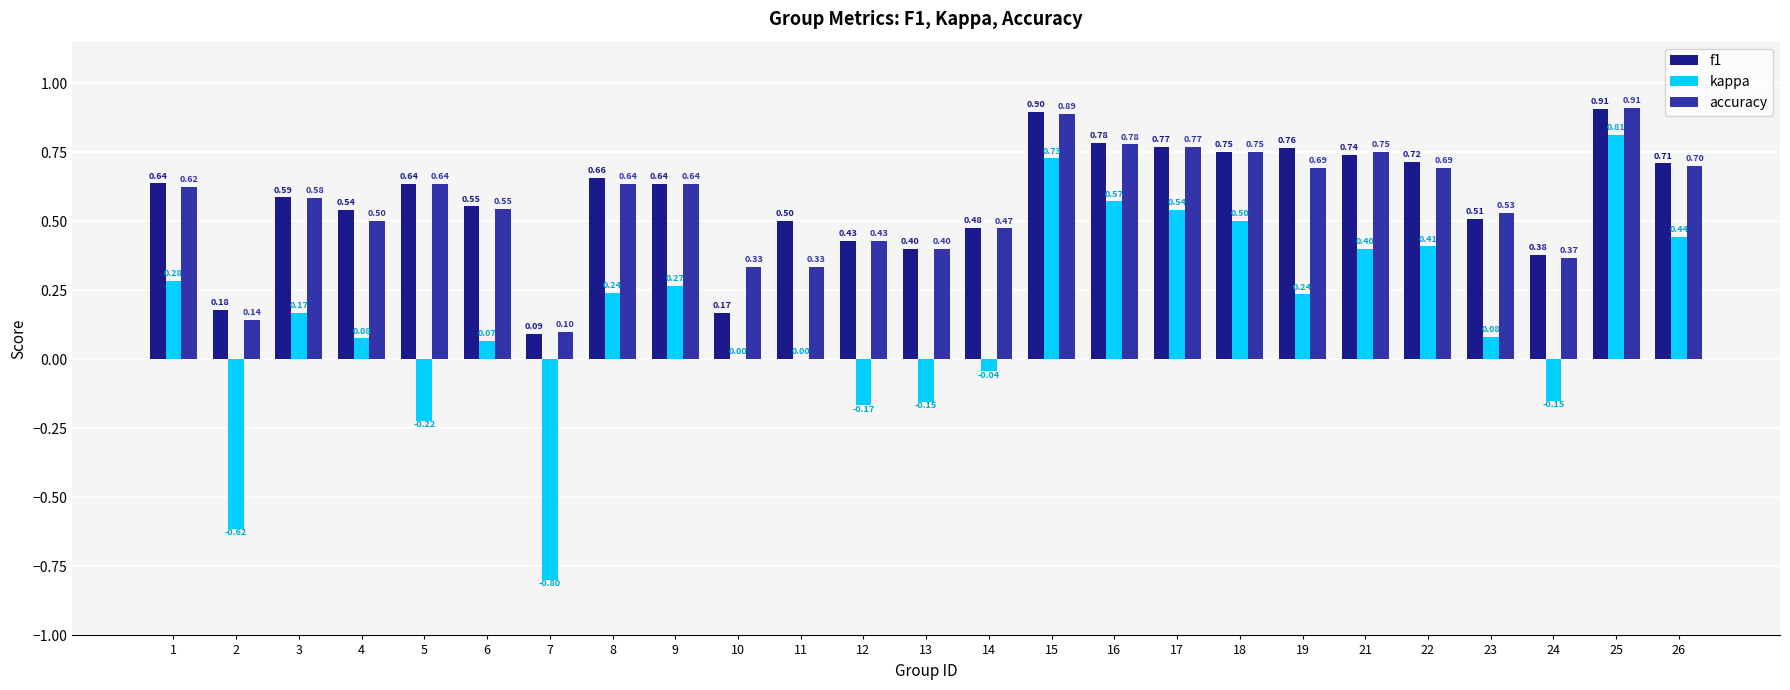

At which label is f1 closest to 0?

7